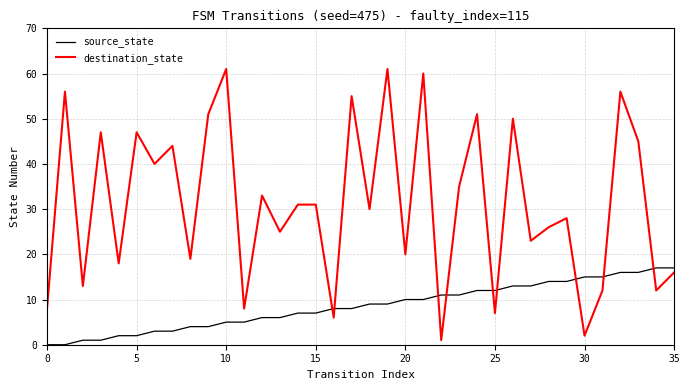

Which series has the largest total across all categories?

destination_state